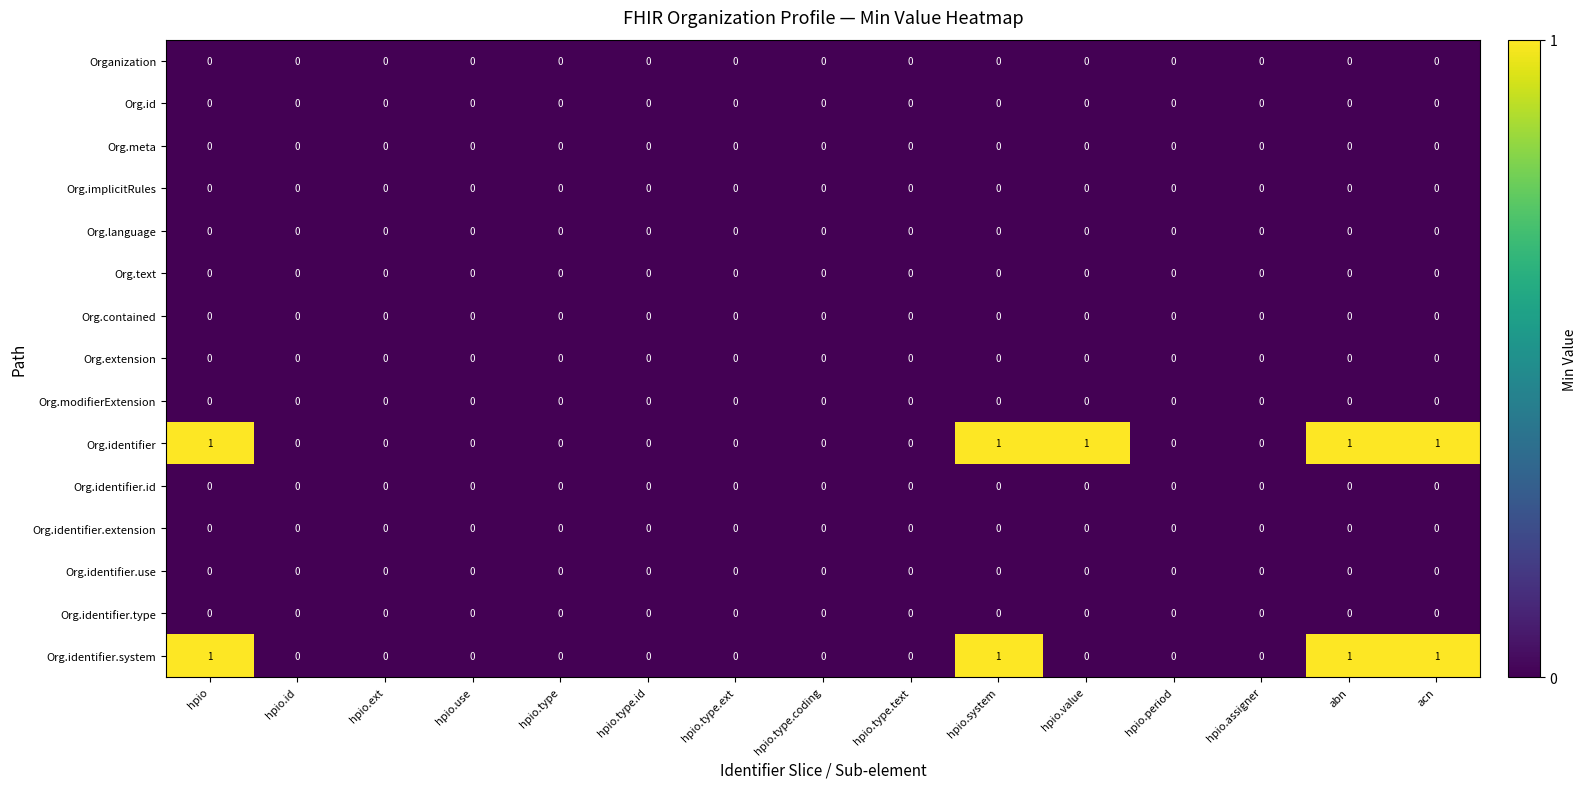

The Org.id series shows 0 at hpio.period. True or false?

True